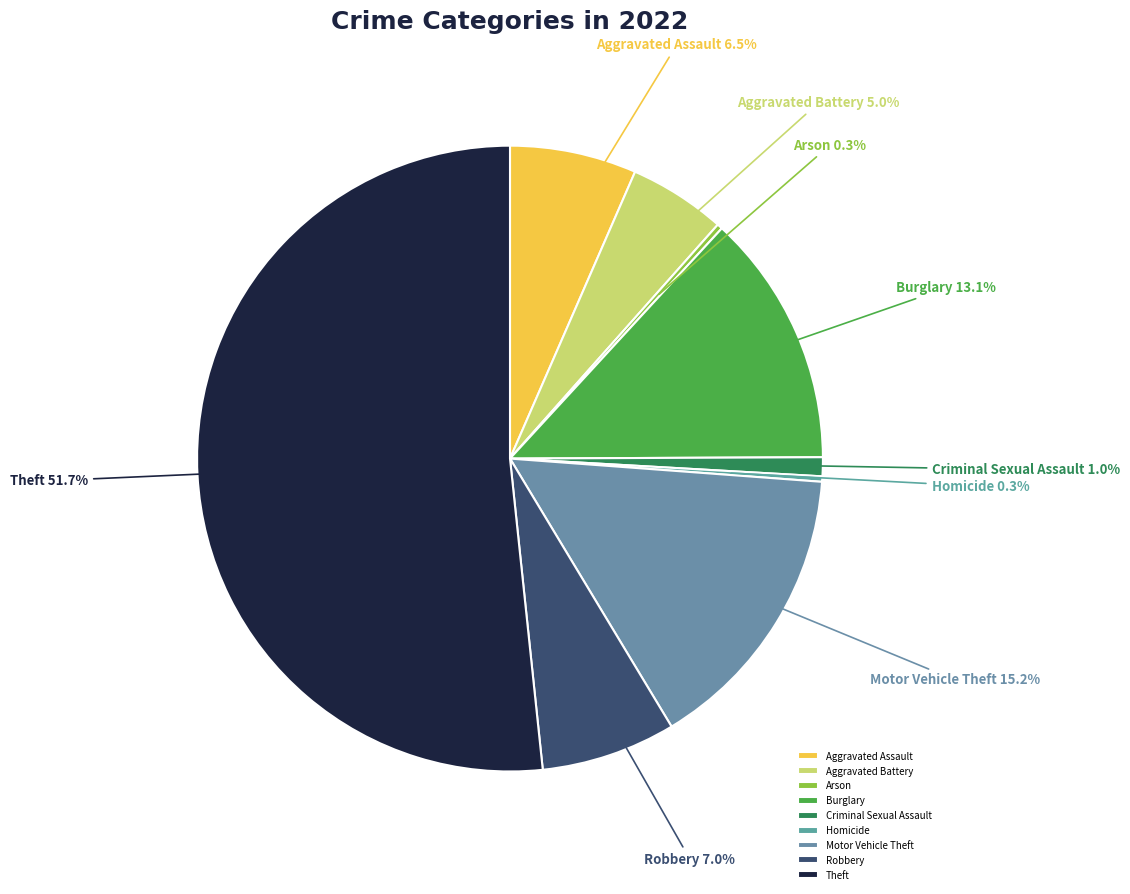

Approximately how many times larger is the value at Aggravated Battery compared to Burglary?

0.4